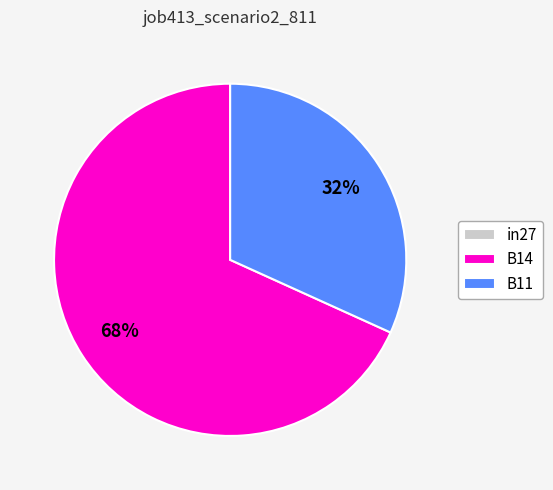

Which slice is the largest?

B14